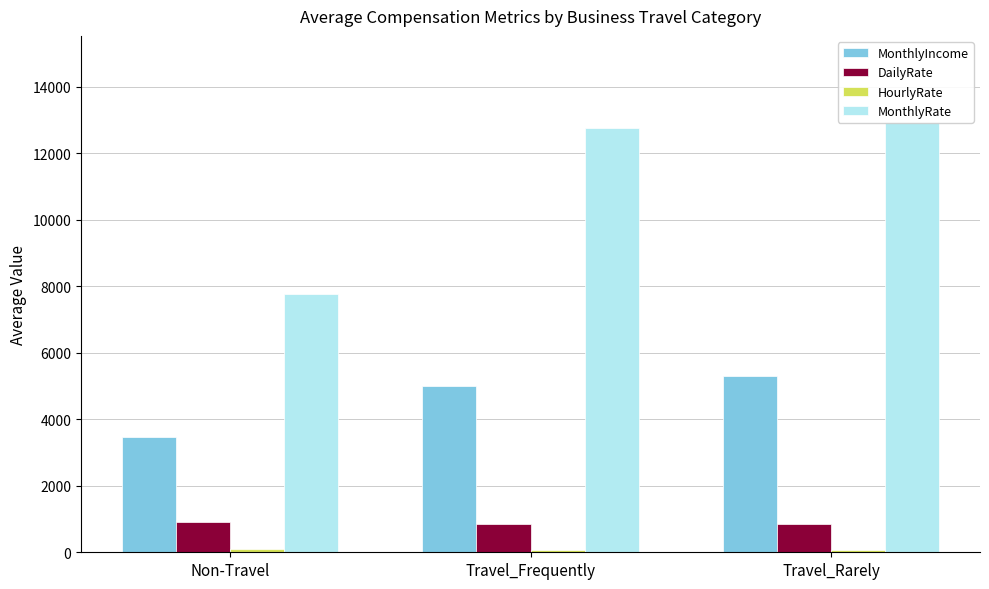

Reading left to right, list all the values displayed in this chart.

MonthlyIncome: 3473.0	4988.0	5313.5
DailyRate: 898.0	859.7	857.0
HourlyRate: 96.0	59.0	69.7
MonthlyRate: 7778.0	12765.2	12944.8